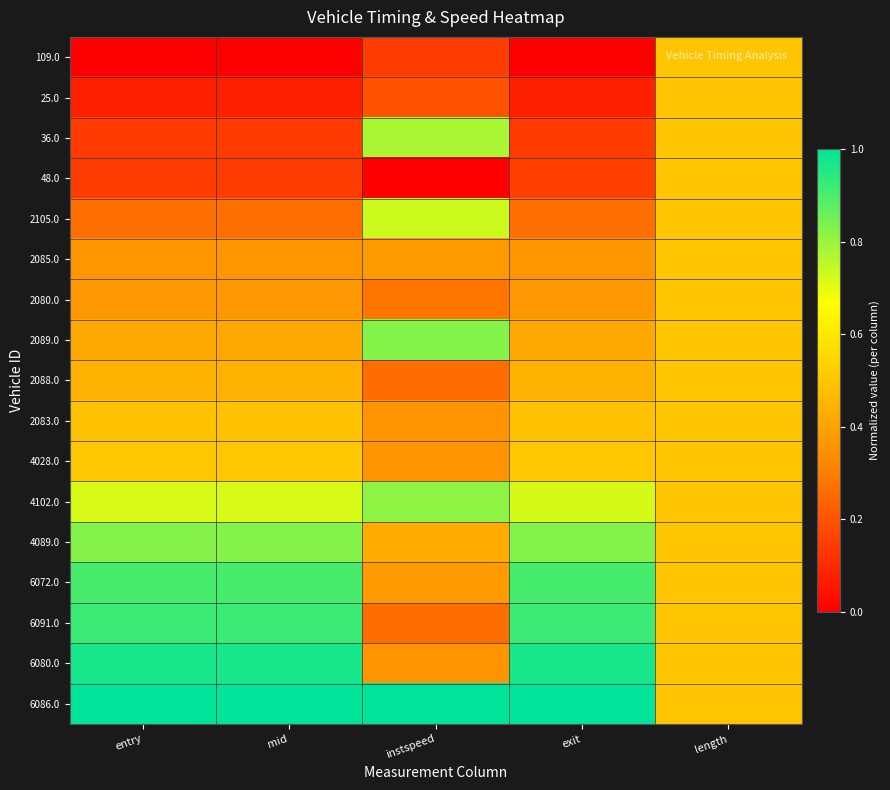

At which category is the sum across all series the highest?

exit